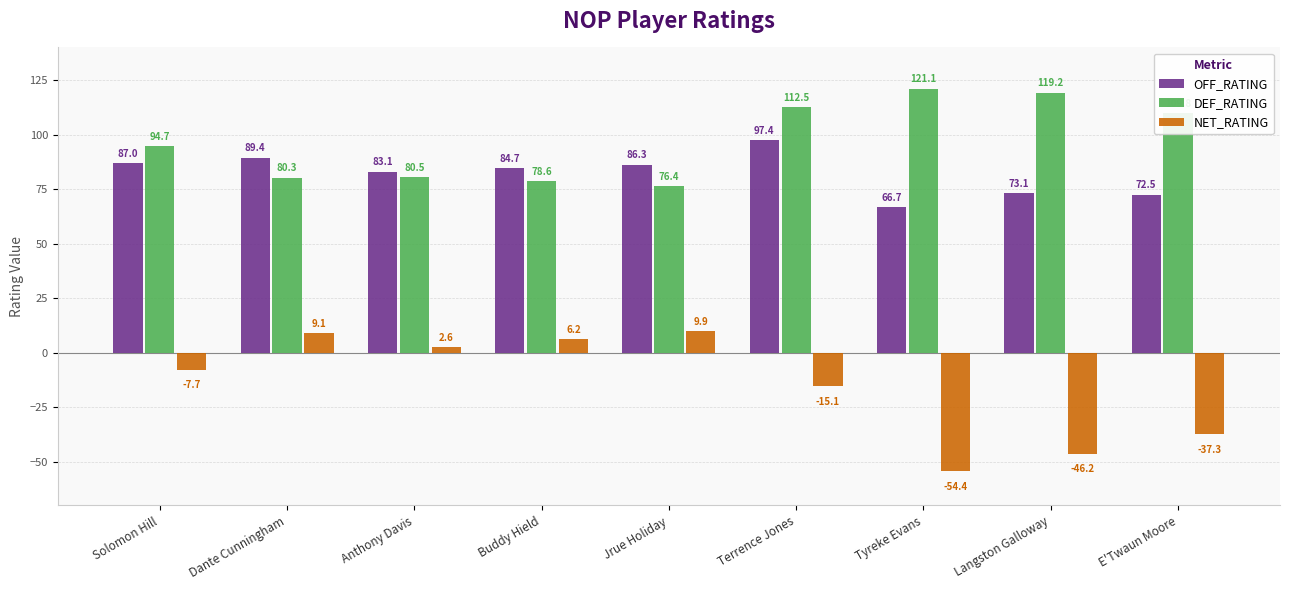

What position from the right is Jrue Holiday?

5